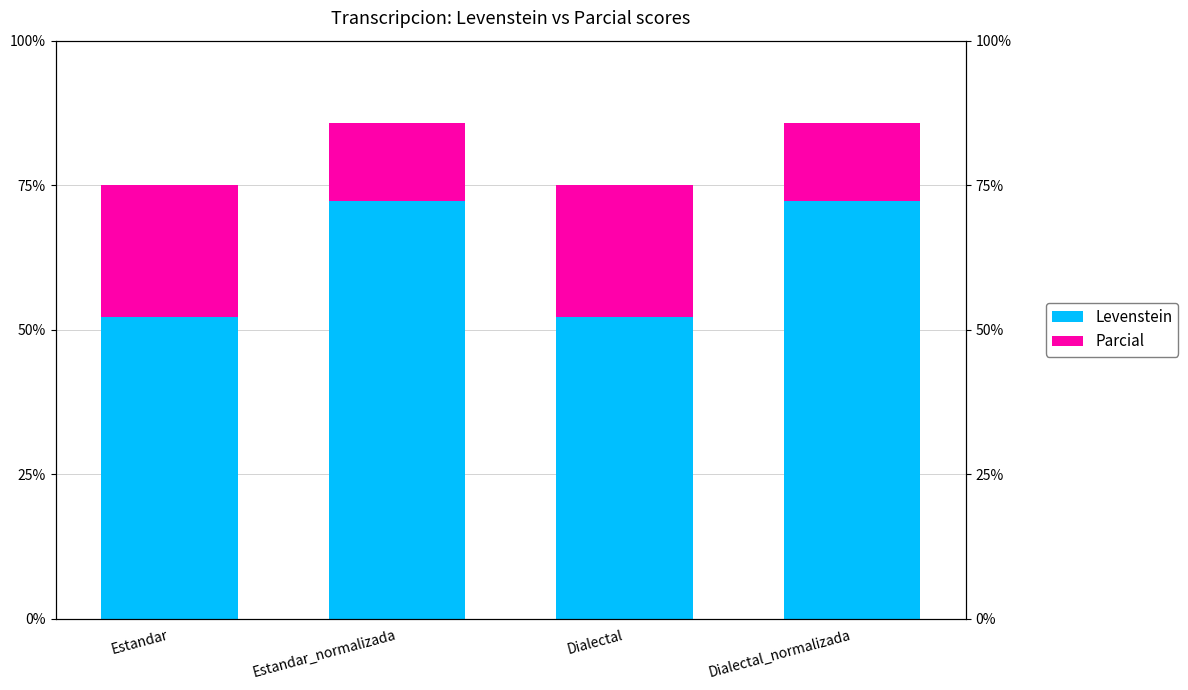

What is the total value across all series at Dialectal?

75.0